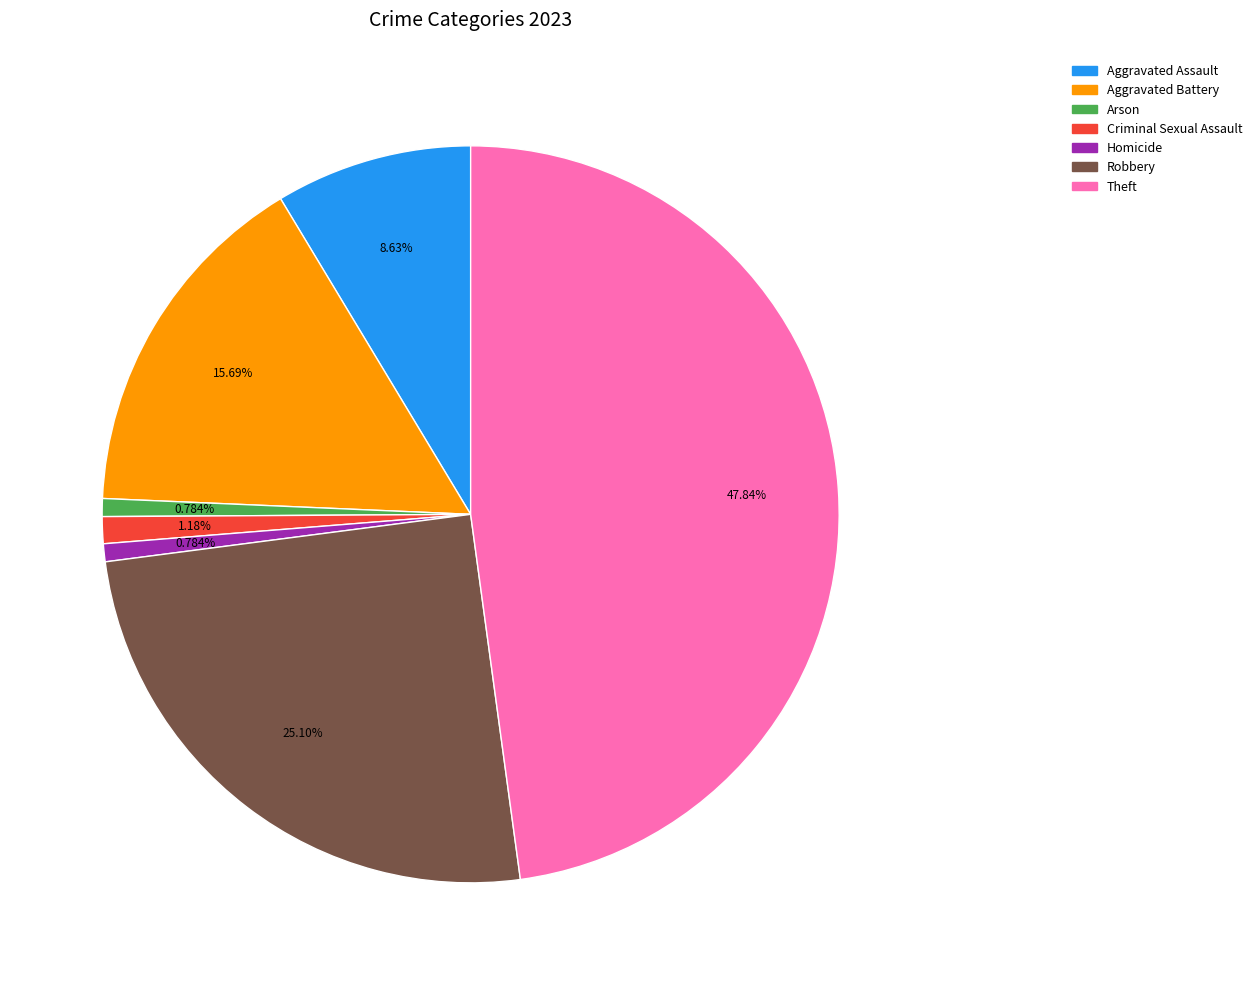

To the nearest percent, what percentage of the pie is Arson?

1%